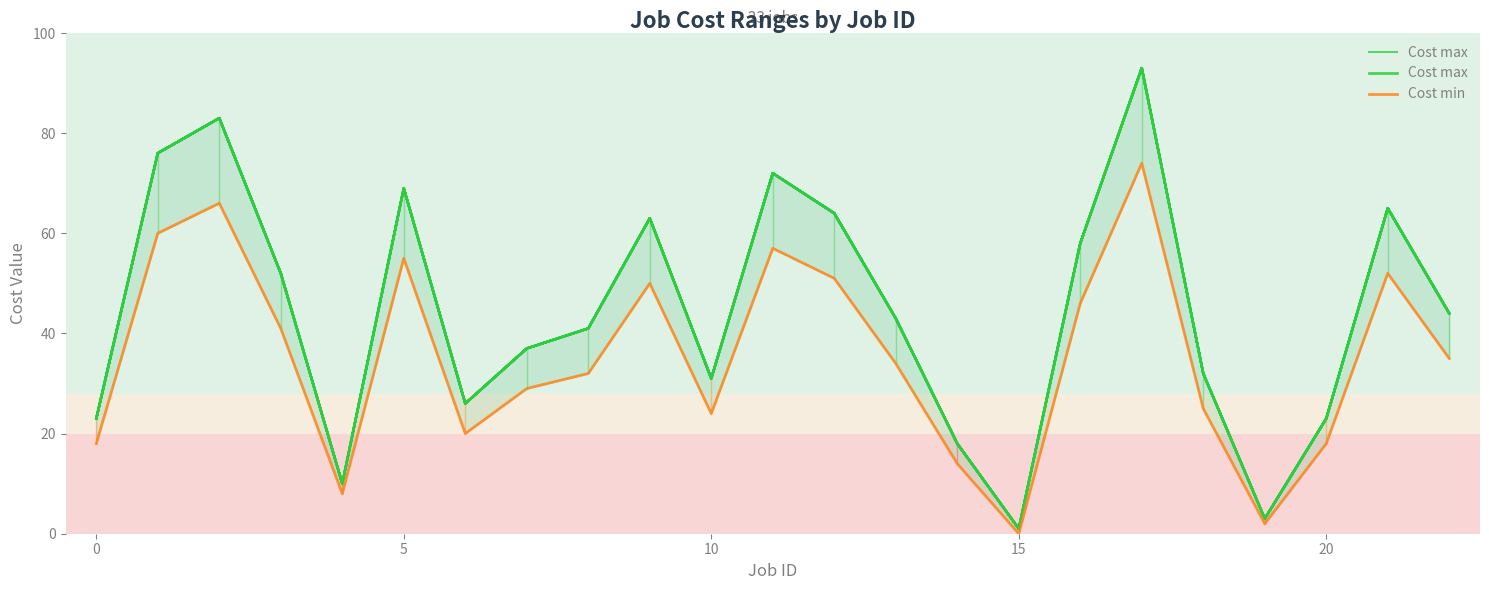

What is the label of the 14th point from the right?

9